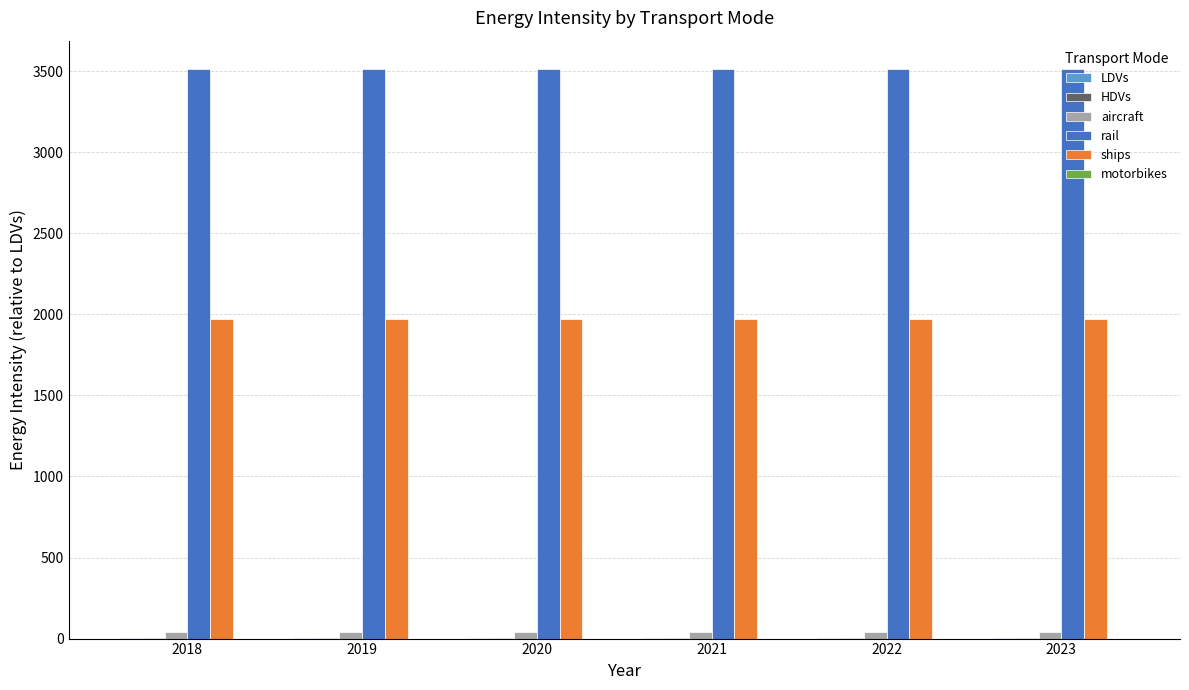

Is the value of ships at 2021 greater than the value of aircraft at 2020?

Yes